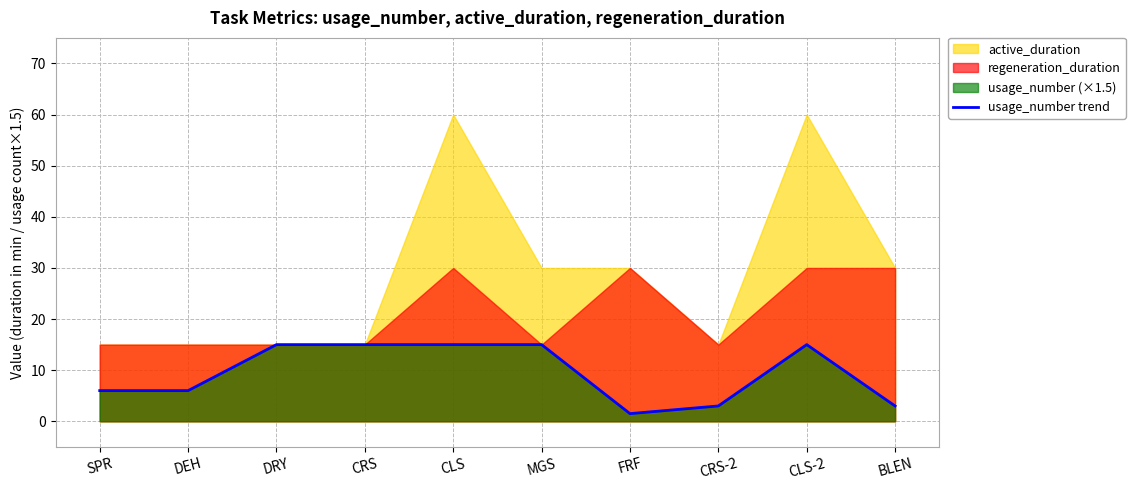

Which has a higher value, FRF or BLEN?

BLEN